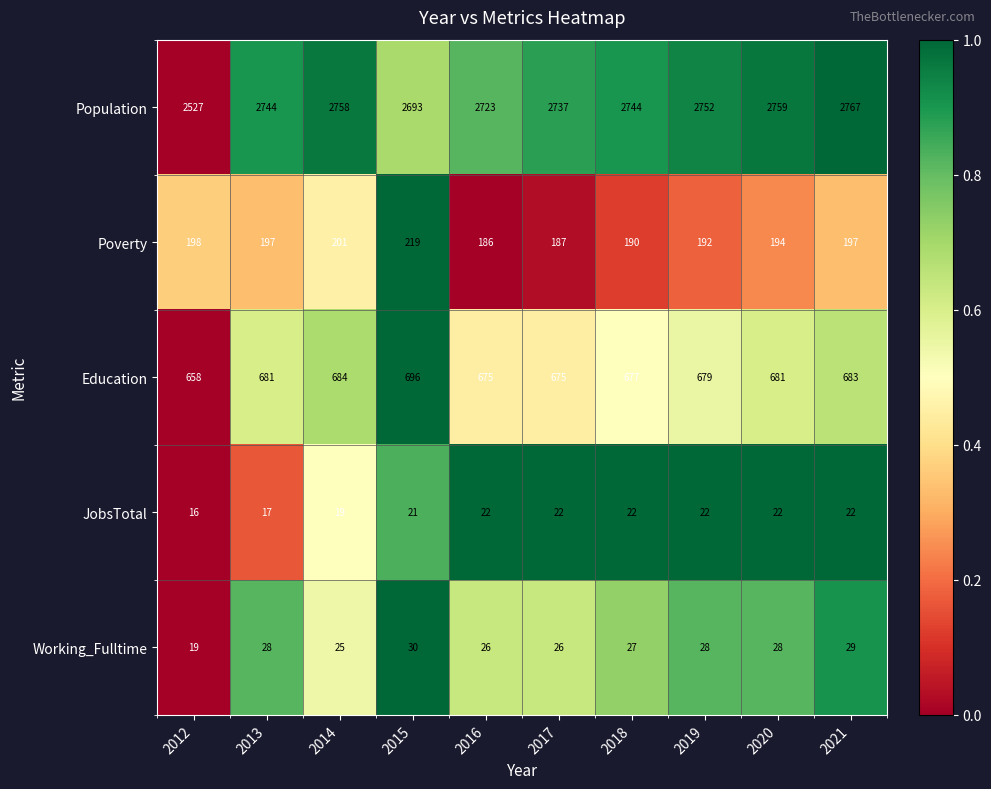

Which series has the largest range (max minus min)?

Population